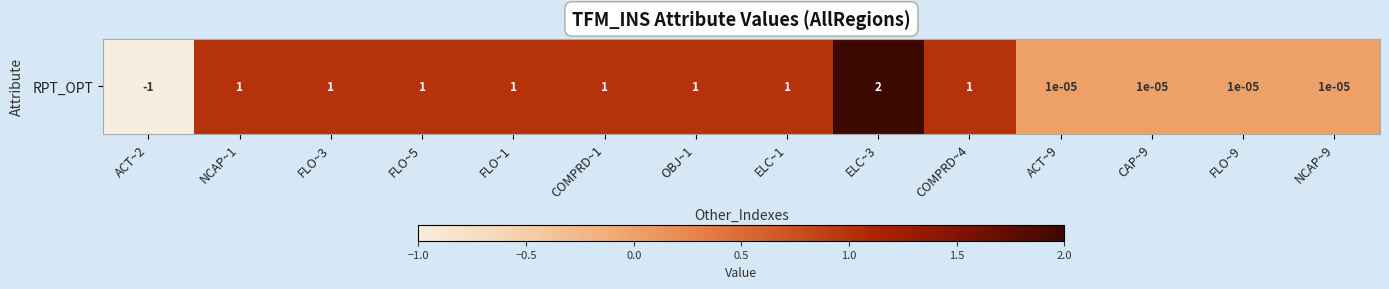

Is it true that the value at COMPRD~4 is 0.6?

False